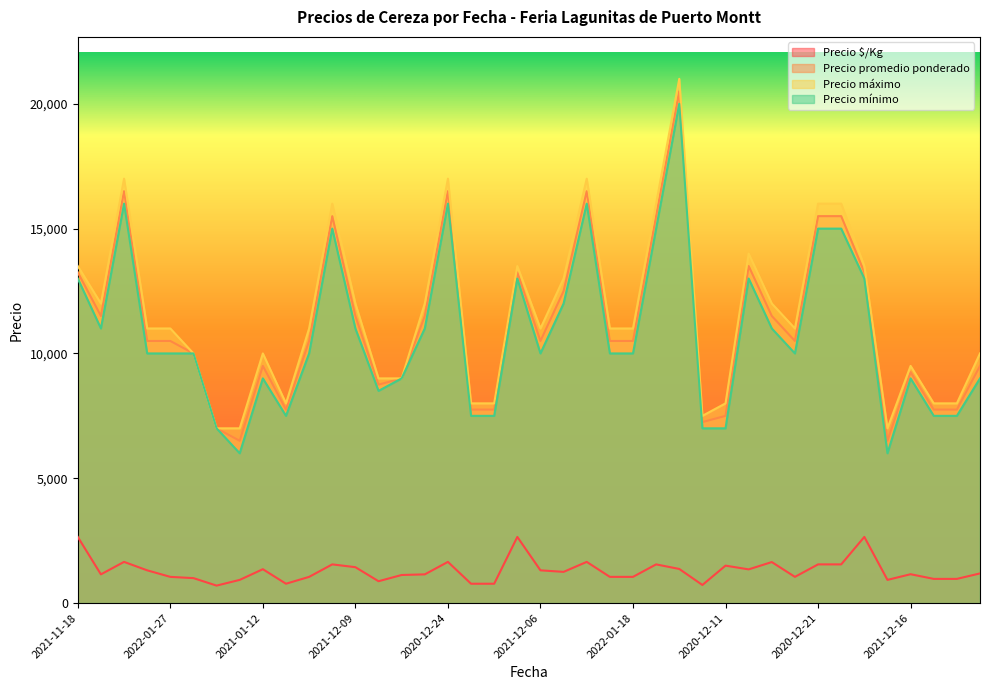

List the series in order of their peak value, lowest first.

Precio $/Kg, Precio mínimo, Precio promedio ponderado, Precio máximo